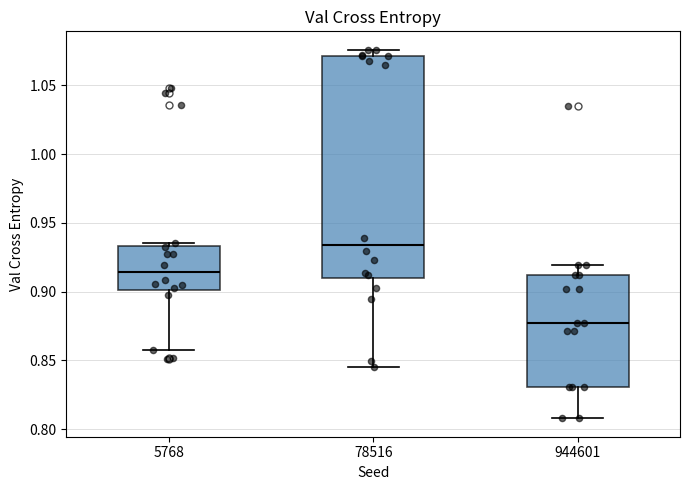

Which box is the tallest, from its lower edge to its upper edge?

78516